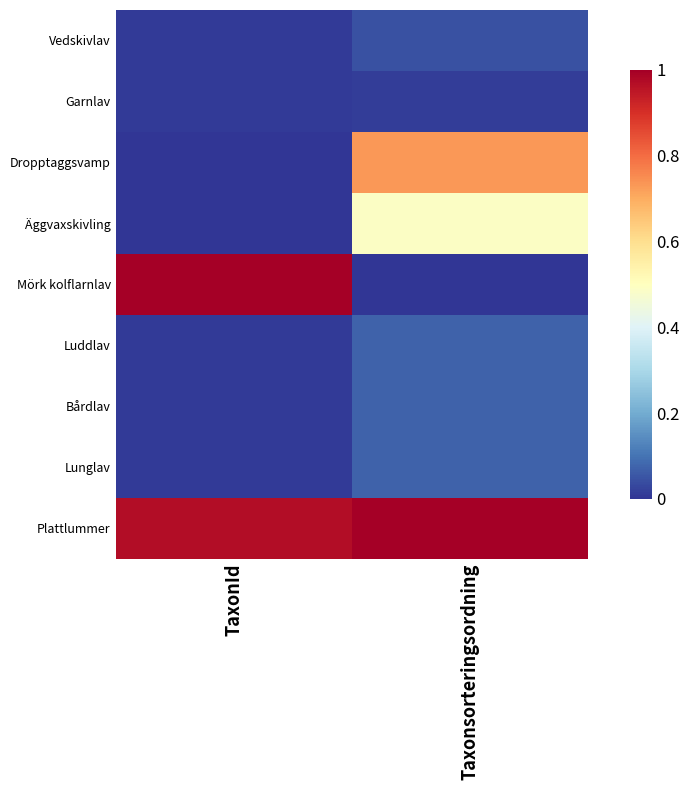

What is the difference between the highest and lowest values at Taxonsorteringsordning?

1.0